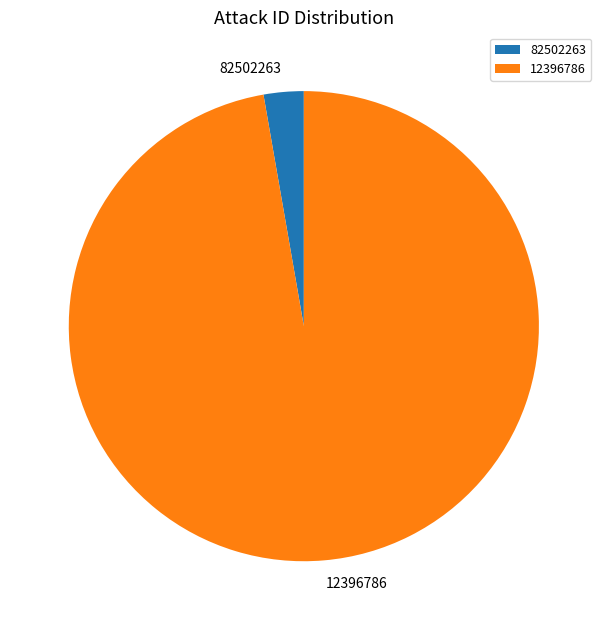

How many segments does this pie chart have?

2